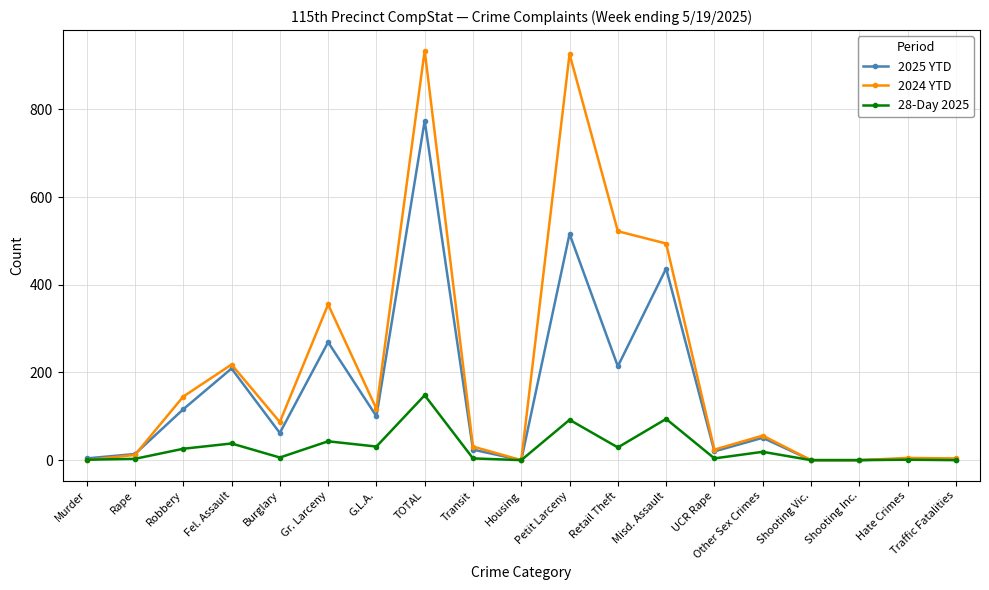

How many distinct data groups are displayed?

3